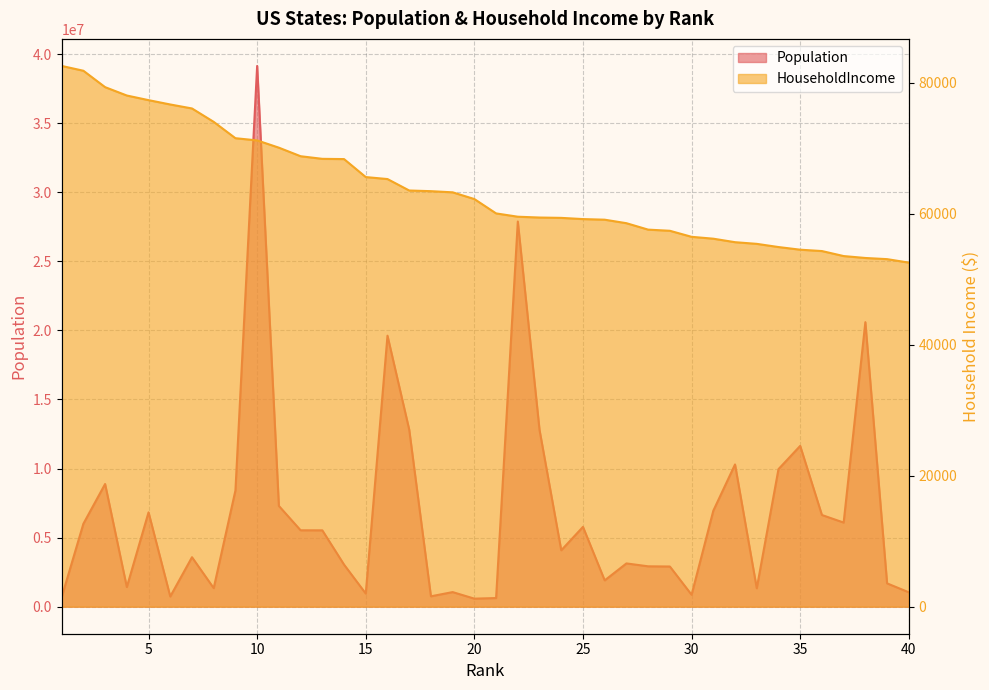

Reading left to right, what are all the values shown in this chart?

Population: 684498	6003435	8881845	1422029	6830193	738516	3581504	1343622	8413774	39148760	7294336	5531141	5527358	3045350	949495	19618453	12821497	752201	1056611	581836	624977	27885195	12791181	4081943	5778394	1904760	3132499	2922849	2908776	864289	6946685	10297484	1332813	9957488	11641879	6637426	6090062	20598139	1687809	1041732
HouseholdIncome: 82604	81868	79363	78084	77378	76715	76106	74057	71564	71228	70116	68811	68411	68374	65627	65323	63575	63473	63296	62268	60076	59570	59445	59393	59209	59116	58580	57598	57422	56499	56213	55679	55425	54938	54533	54325	53560	53267	53089	52559